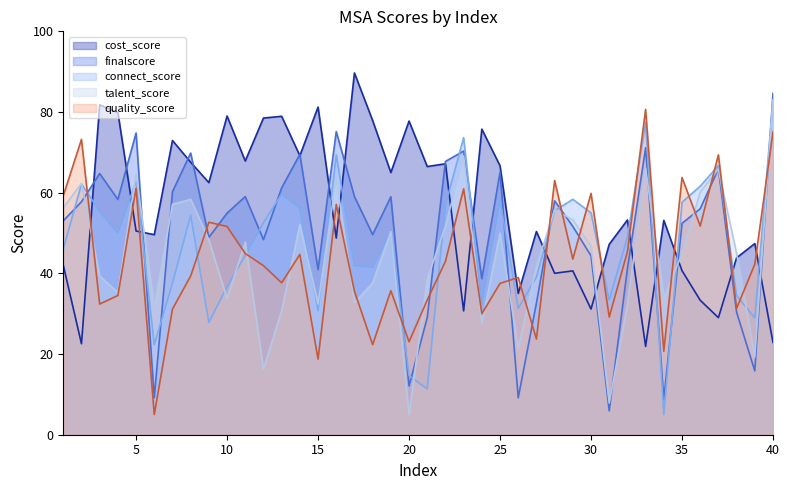

Reading left to right, transcribe all the data shown in this chart.

talent_score: 56.3	62.3	39.3	35.3	64.8	31.5	57.1	58.4	48.3	33.7	47.7	16.2	30.8	52.1	32.4	63.6	32.7	37.7	50.3	5.0	38.6	51.7	69.1	27.6	50.0	21.5	41.7	55.8	53.3	46.7	7.9	32.2	66.1	34.0	44.8	60.2	65.8	44.9	19.3	83.0
connect_score: 46.0	62.1	55.4	50.0	62.8	22.3	37.5	54.4	27.8	36.7	44.5	52.6	59.7	56.2	30.8	69.4	41.9	41.6	50.2	14.6	11.4	57.0	73.6	32.4	58.2	31.3	39.1	55.5	58.4	55.0	33.4	49.0	77.4	5.0	57.7	61.6	66.7	34.5	29.0	83.0
cost_score: 42.0	22.6	81.8	79.9	50.5	49.6	72.9	67.5	62.5	79.0	67.9	78.5	78.9	69.2	81.2	48.7	89.7	77.9	65.0	77.8	66.5	67.2	30.7	75.8	66.7	35.0	50.4	40.0	40.6	31.2	47.2	53.2	21.9	53.1	40.7	33.3	29.0	43.9	47.4	22.9
quality_score: 59.2	73.2	32.4	34.5	61.1	5.0	31.1	39.3	52.7	51.6	44.9	41.9	37.7	44.7	18.7	57.1	35.6	22.3	35.7	23.0	33.4	43.0	60.9	30.0	37.5	39.0	23.7	63.0	43.5	59.8	29.2	45.4	80.7	20.7	63.8	51.7	69.4	31.3	42.3	75.1
finalscore: 53.0	57.8	64.7	58.3	74.8	9.2	60.2	69.8	48.9	54.9	59.0	48.4	61.2	69.5	40.9	75.2	59.0	49.6	59.0	12.1	29.0	67.7	70.3	38.7	65.1	9.1	32.6	58.0	51.6	44.3	5.9	41.2	71.1	8.8	52.4	56.0	65.9	30.4	15.8	84.6